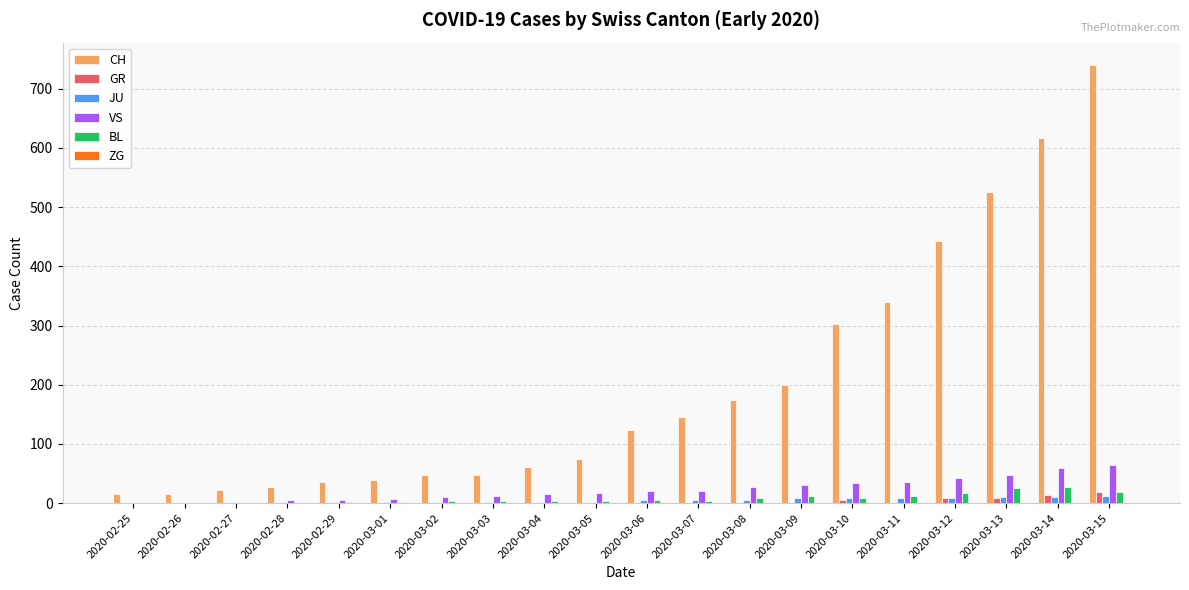

Which series changed the most between 2020-03-04 and 2020-03-08?

CH